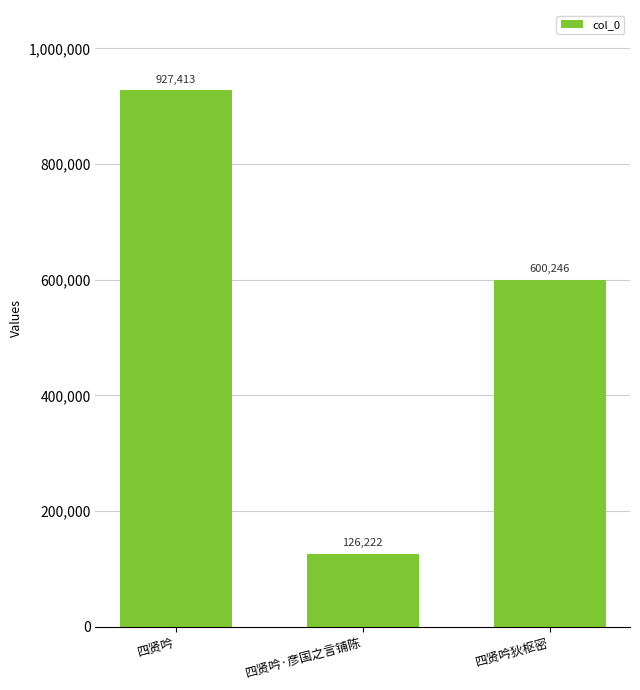

List the labels in order of value, largest first.

四贤吟, 四贤吟狄枢密, 四贤吟·彦国之言铺陈